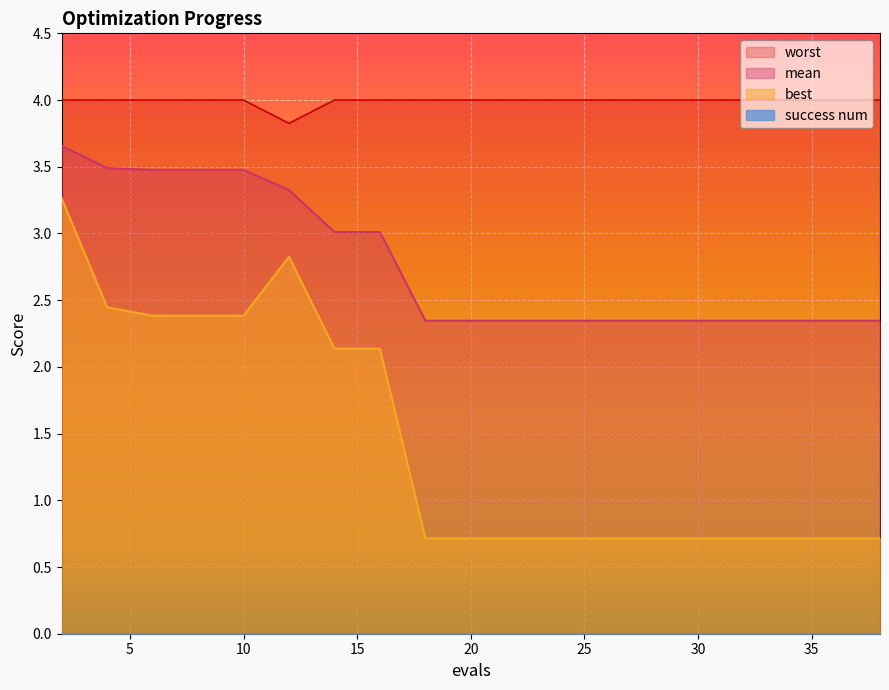

True or false: best and worst cross at least once.

False